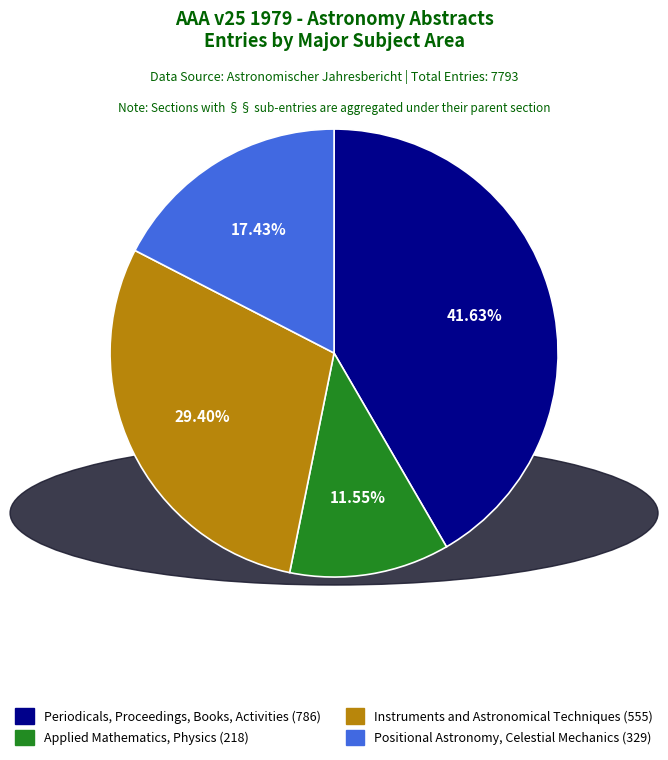

To the nearest percent, what is the difference between the largest and smallest slice percentages?

30%